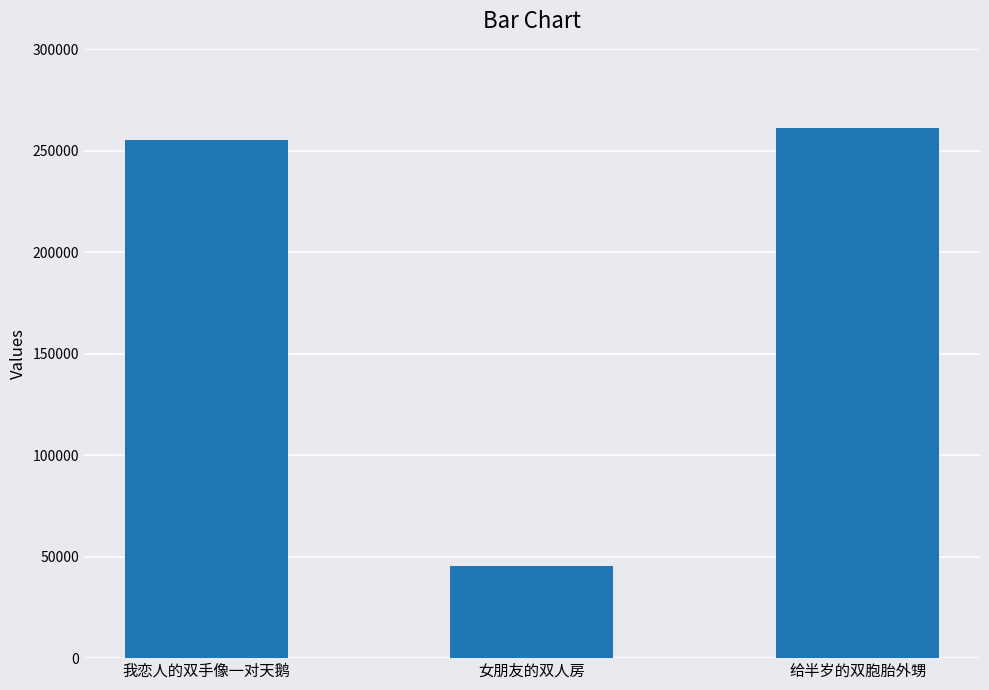

How many bars are there in total?

3